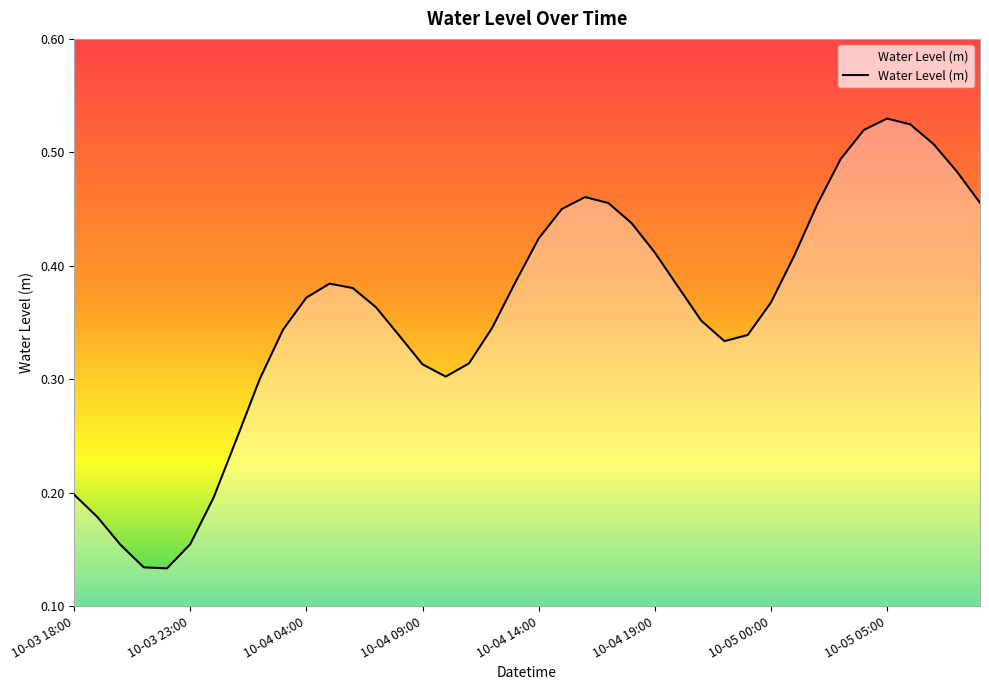

Is this an area chart (filled region under the line)?

Yes